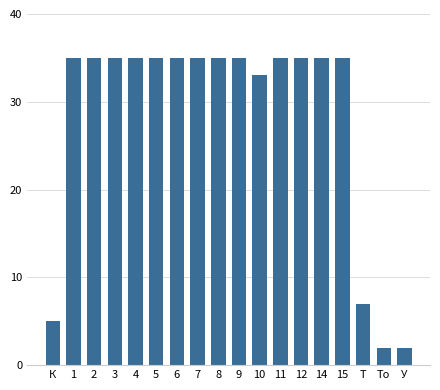

How many bars are there in total?

18